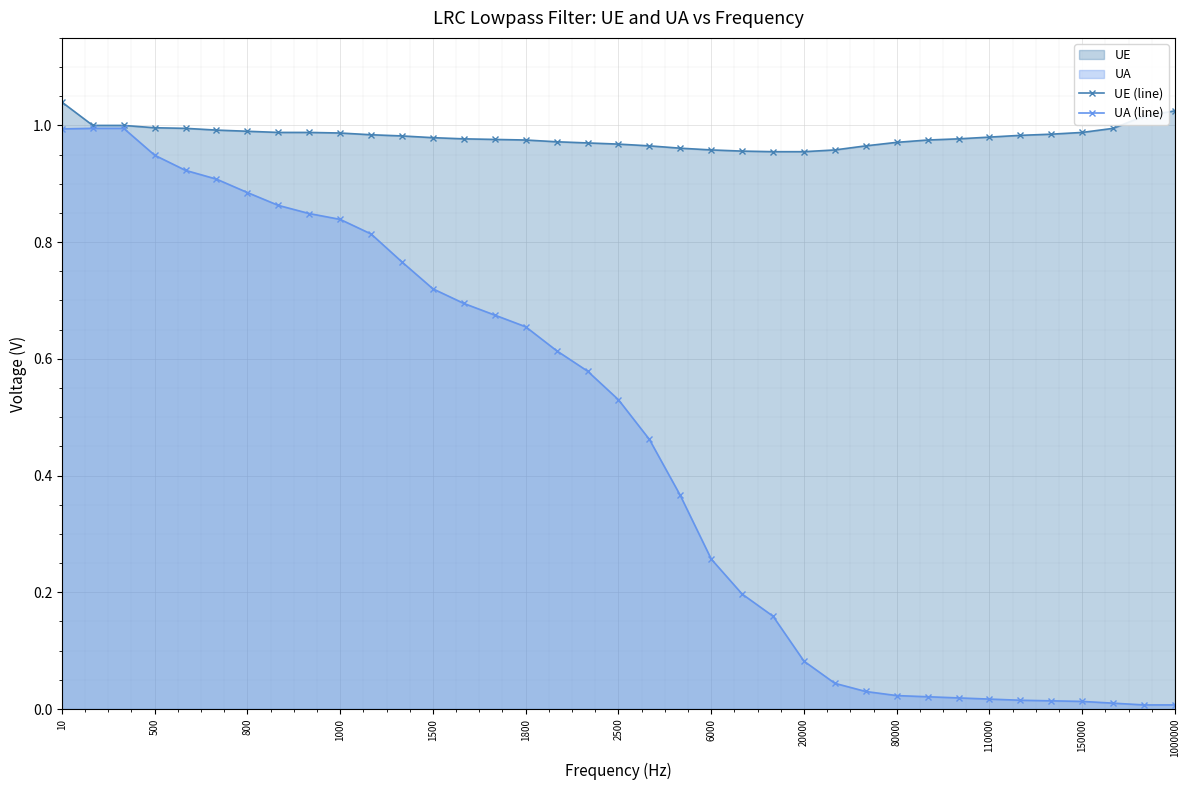

The value of UE (line) at 1500 is 0.3. True or false?

False